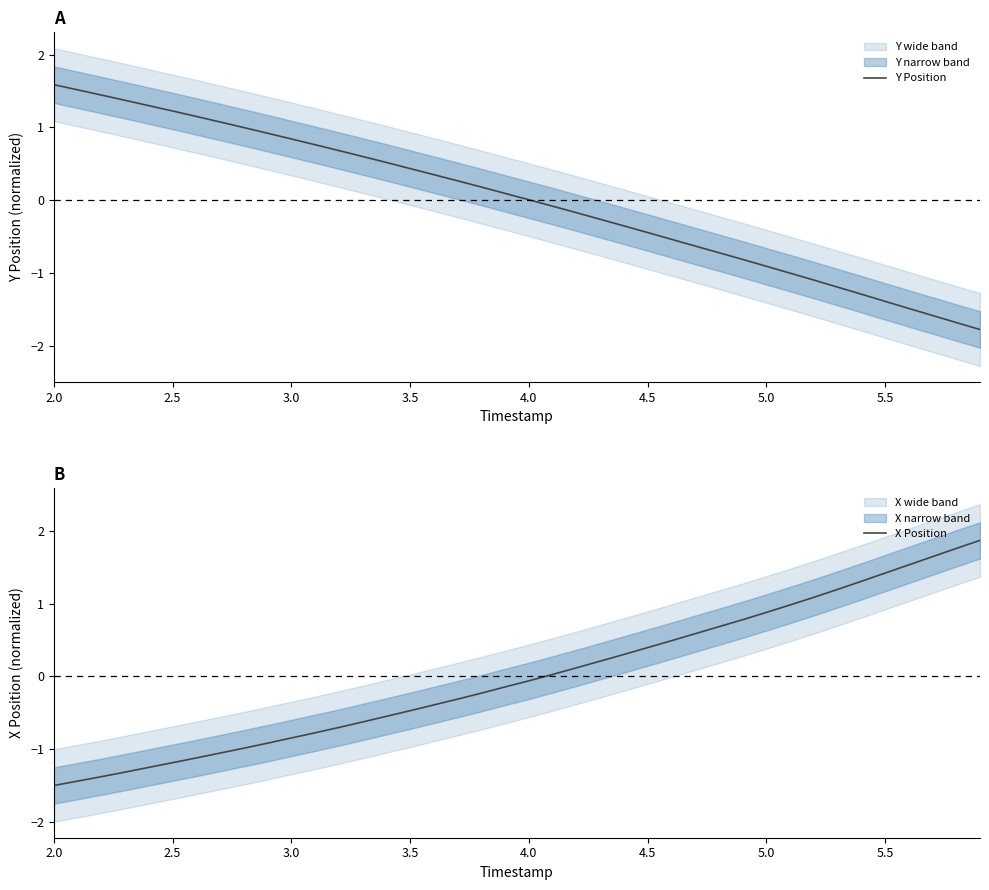

Is this an area chart (filled region under the line)?

No